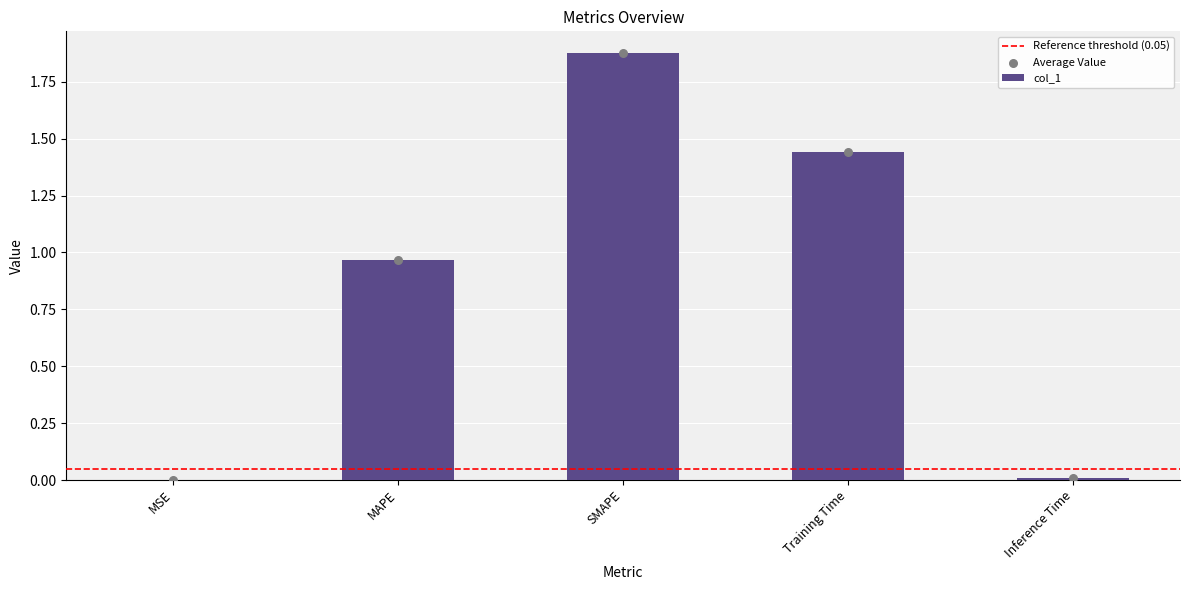

Approximately how many times larger is the value at Training Time compared to SMAPE?

0.8